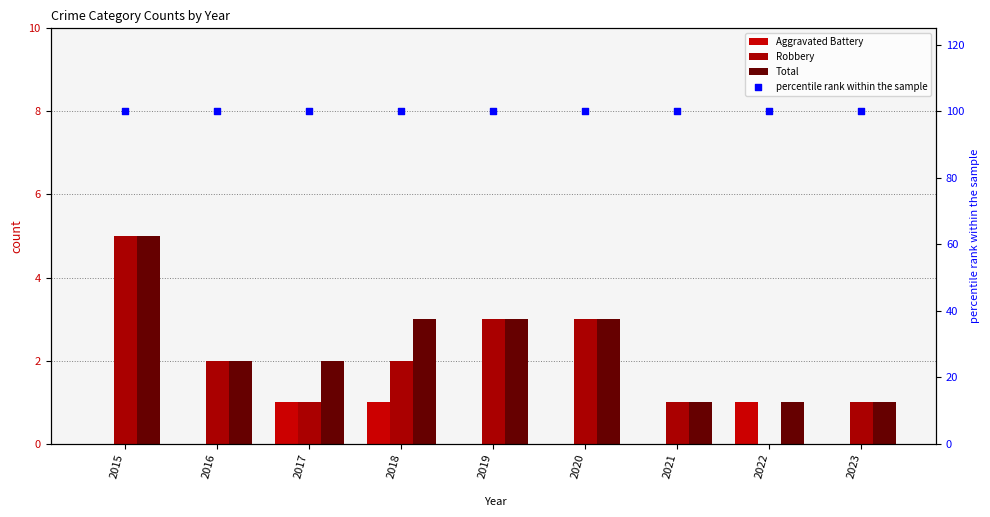

At which category is the sum across all series the highest?

2015